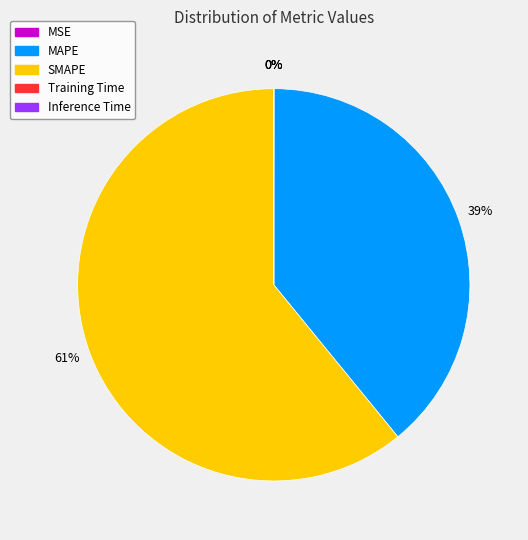

Which slice is the largest?

SMAPE